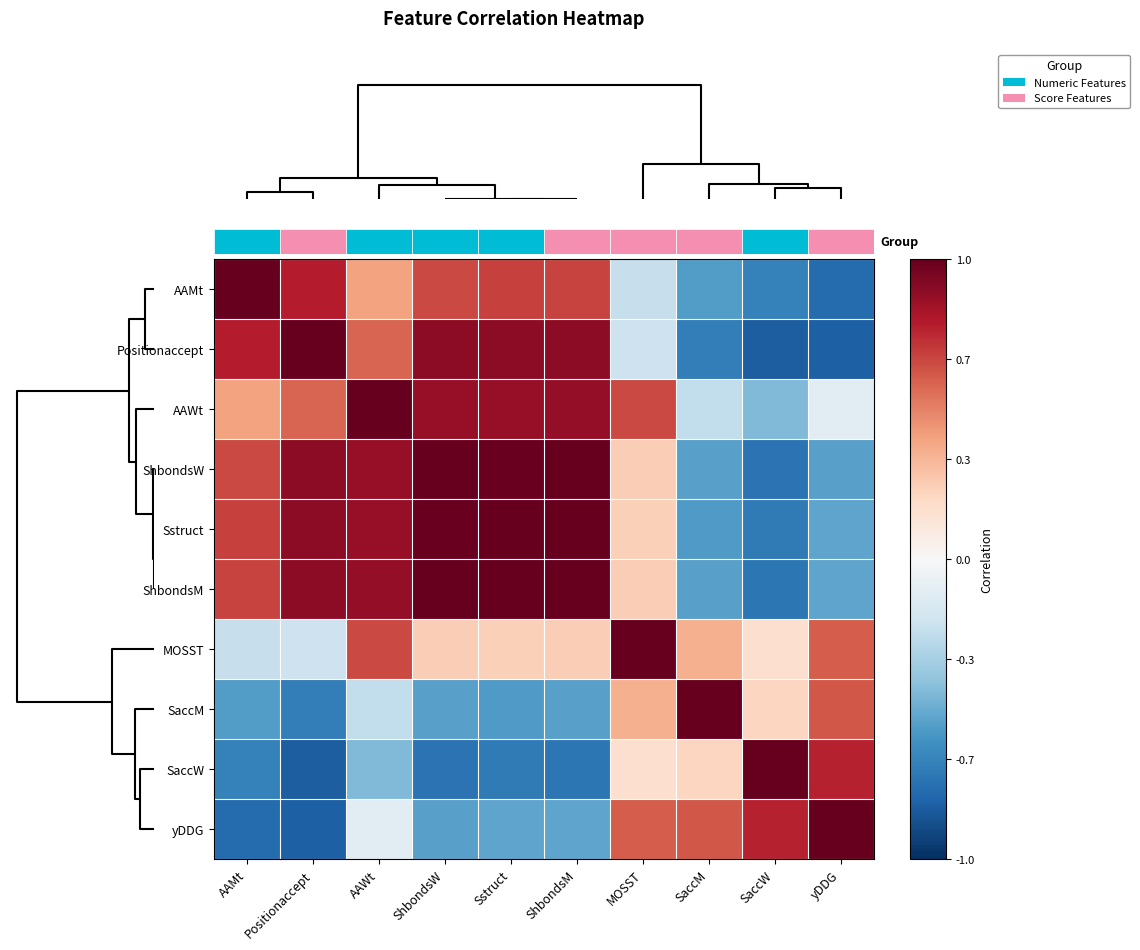

Is the value of yDDG at ShbondsW greater than the value of ShbondsW at AAMt?

No